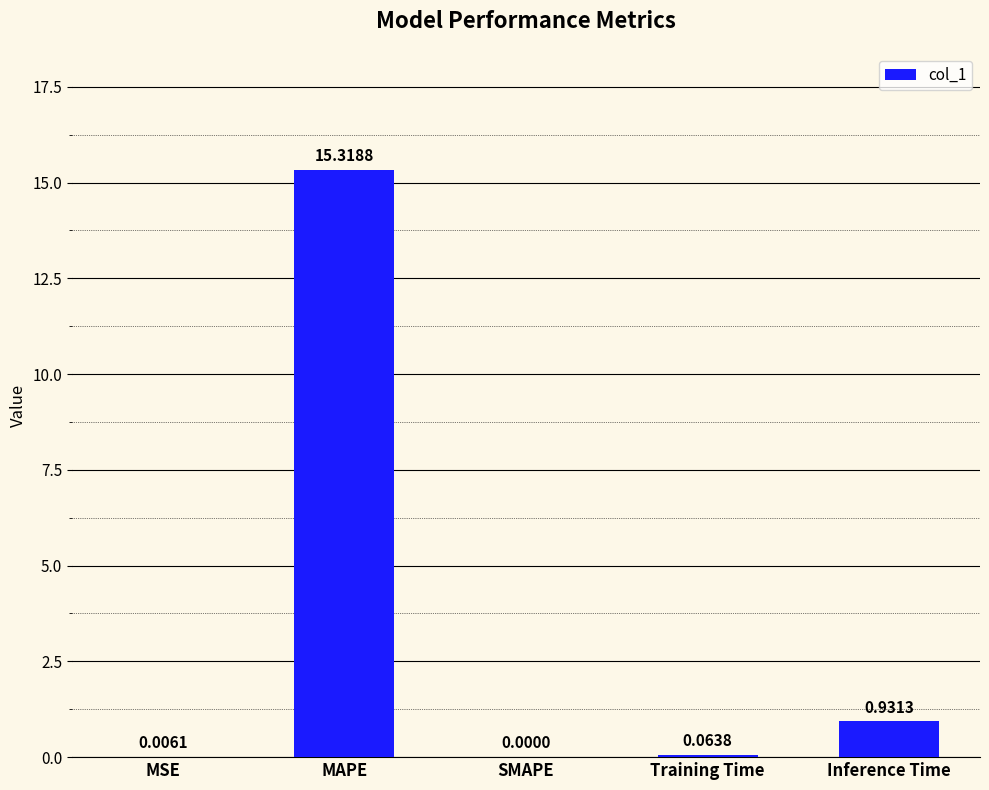

Which label corresponds to the largest value in the chart?

MAPE